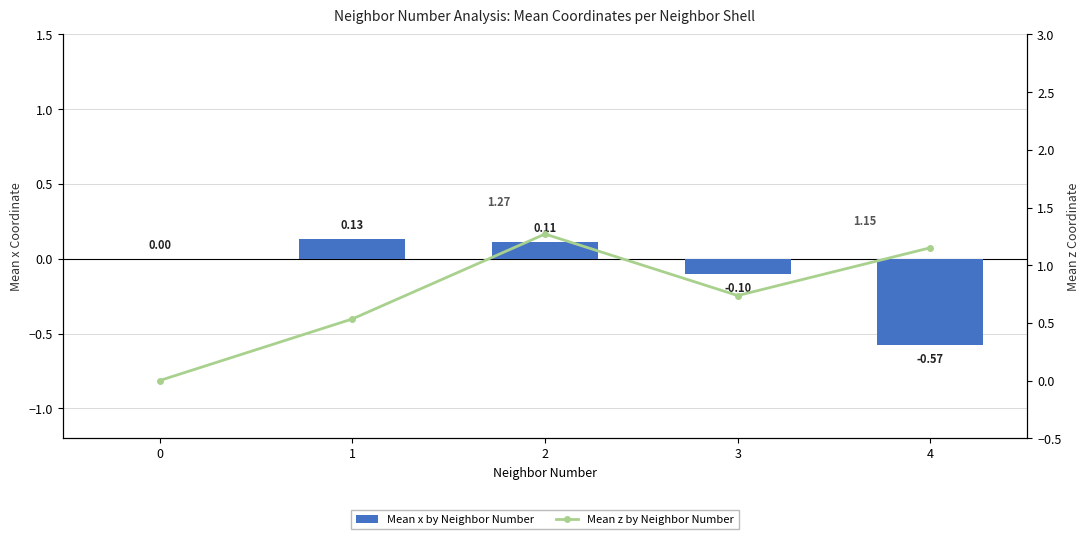

Between 0 and 2, which series saw the biggest shift?

Mean z by Neighbor Number